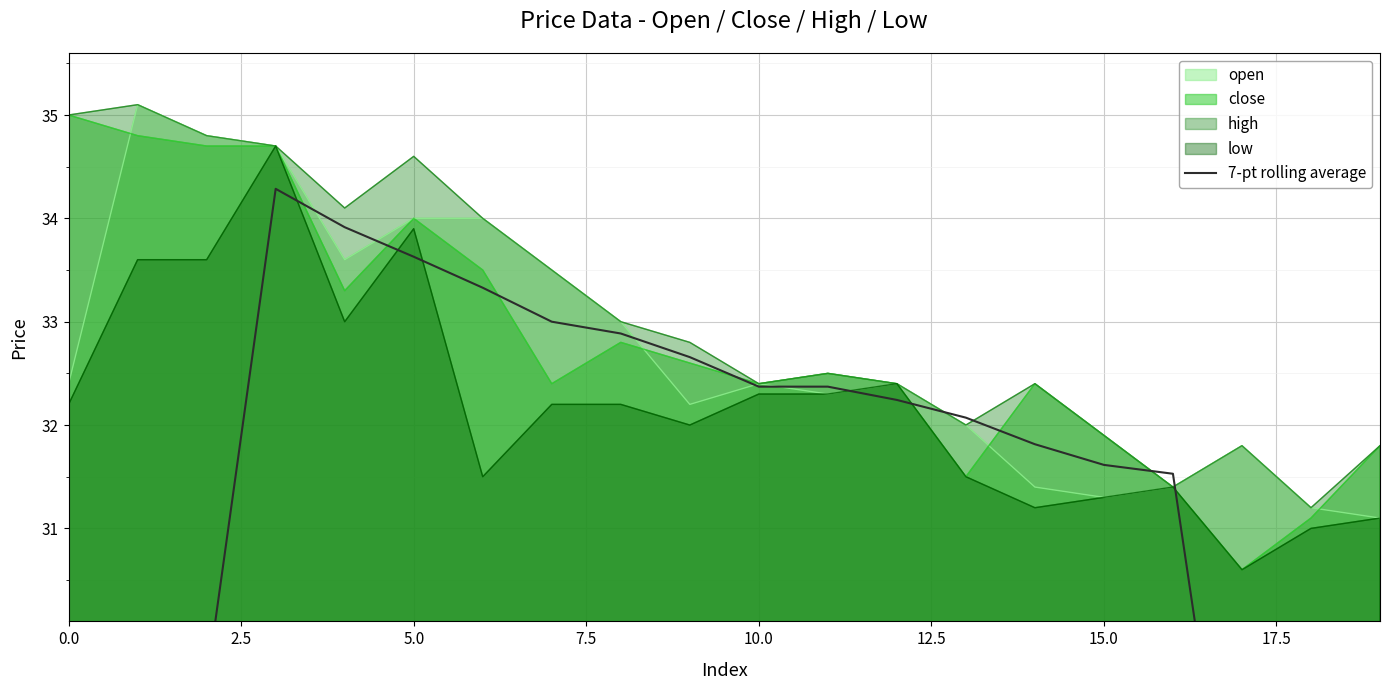

True or false: there are more than 0 points higher than both neighbors.

True